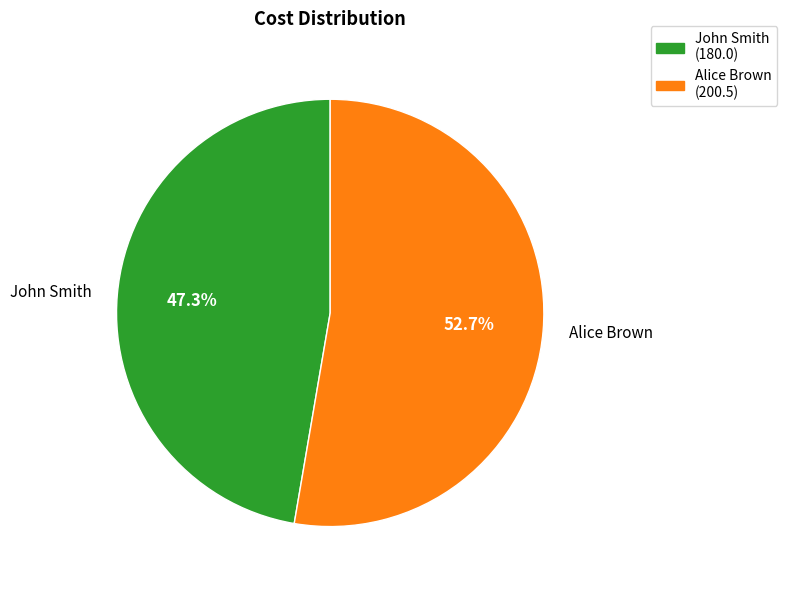

What is the ratio of the value at John Smith to the value at Alice Brown?

0.9